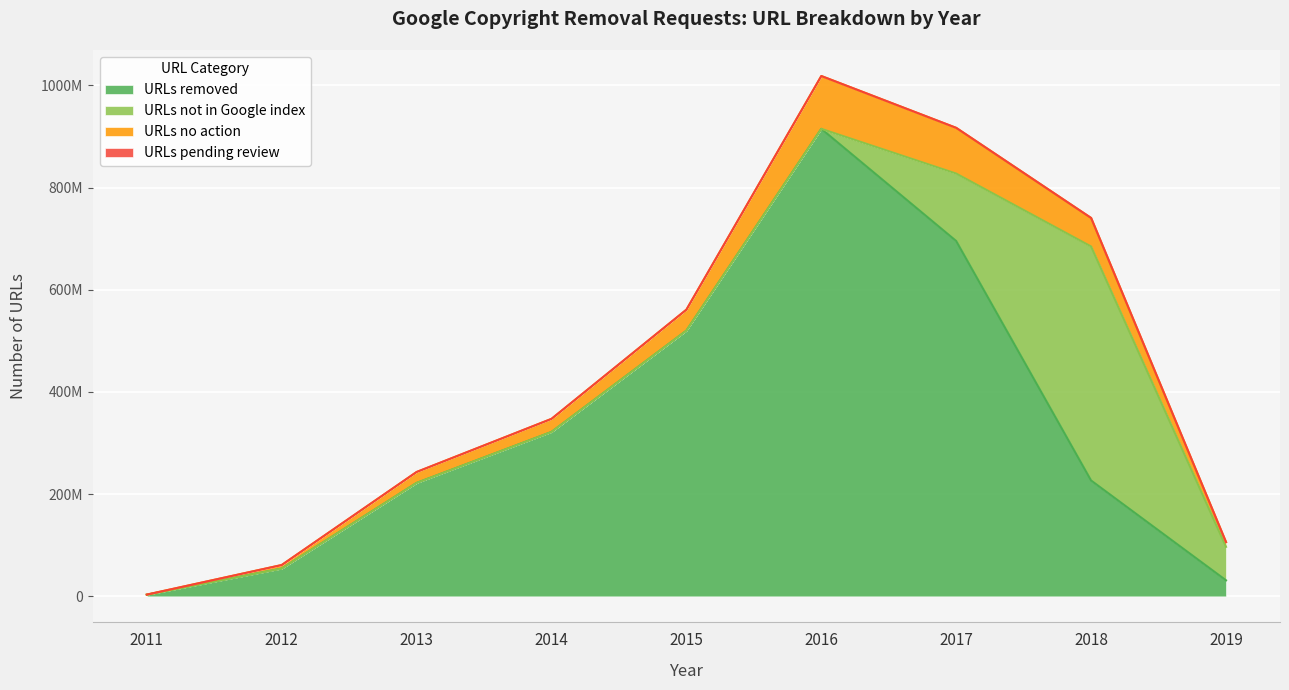

At which label does URLs removed reach its minimum?

2011